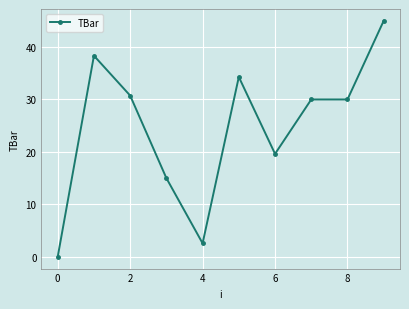

What is the greatest value displayed?

45.0